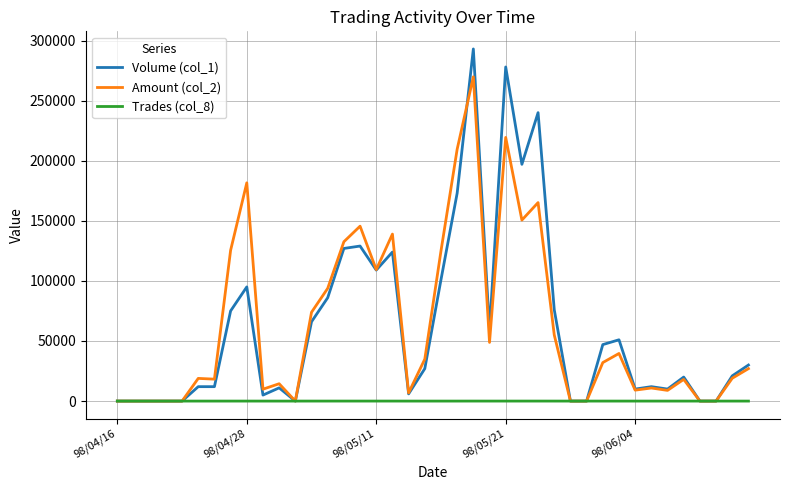

Which series has the largest range (max minus min)?

Volume (col_1)